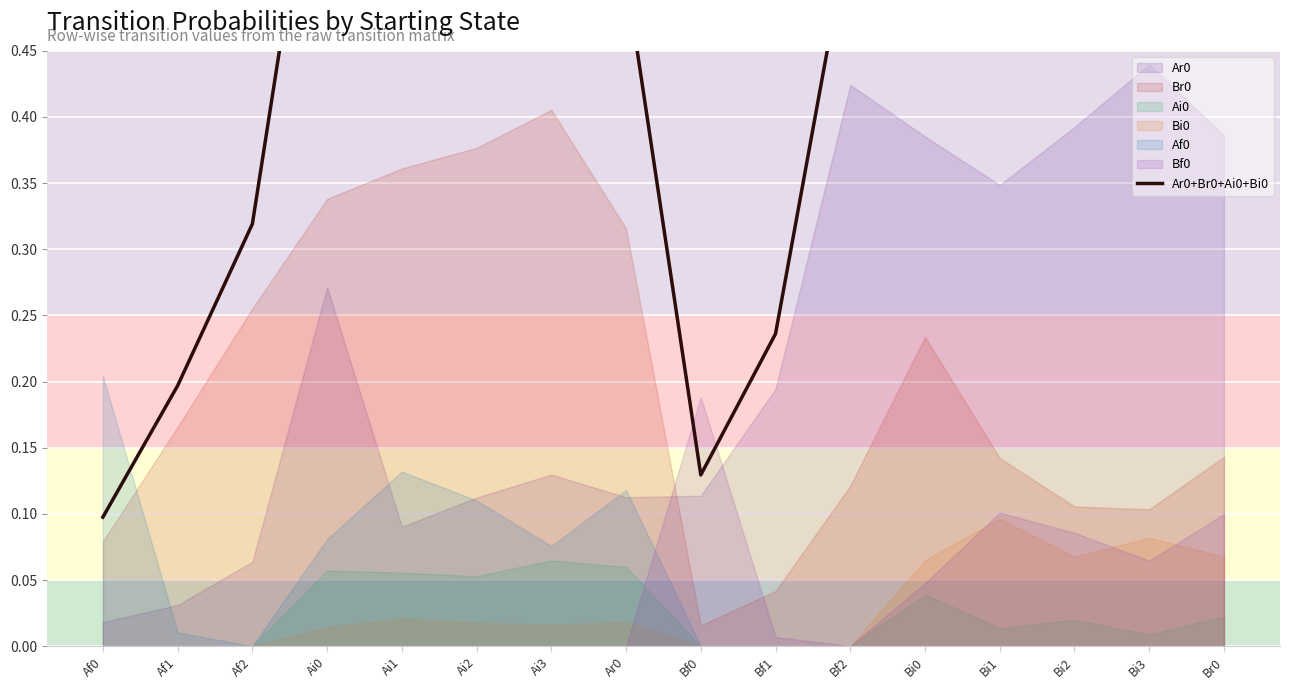

At which category does the chart reach its peak across all series?

Bi0